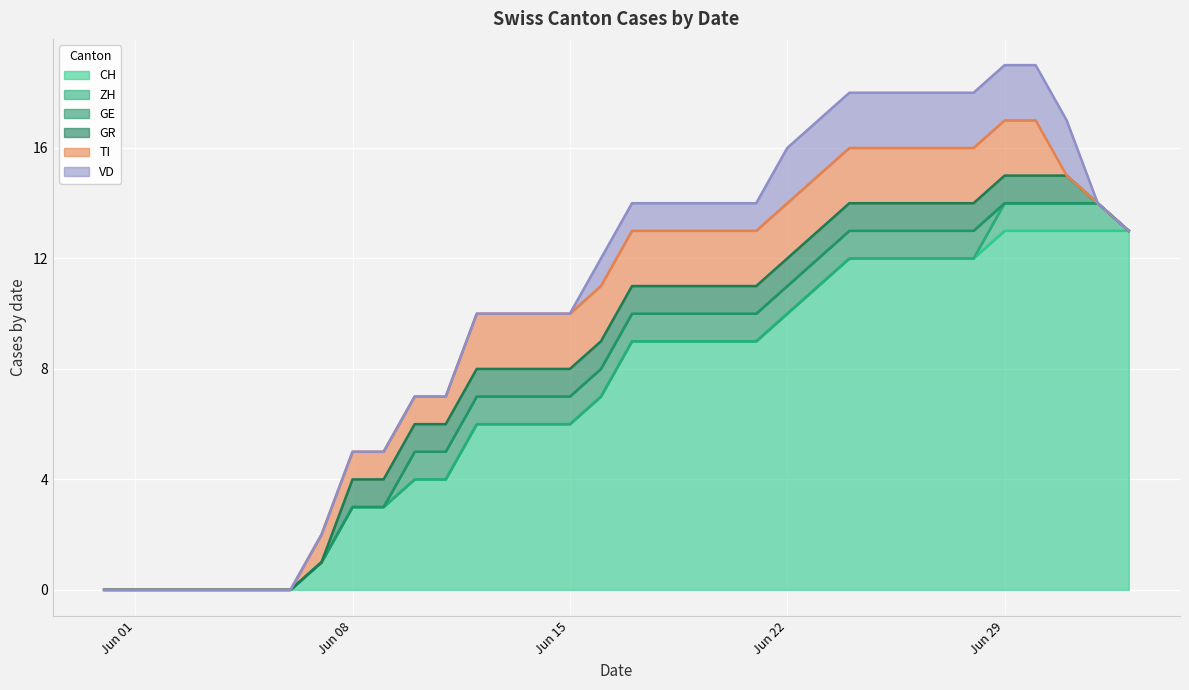

The value of GE at 2020-06-23 is 1. True or false?

True